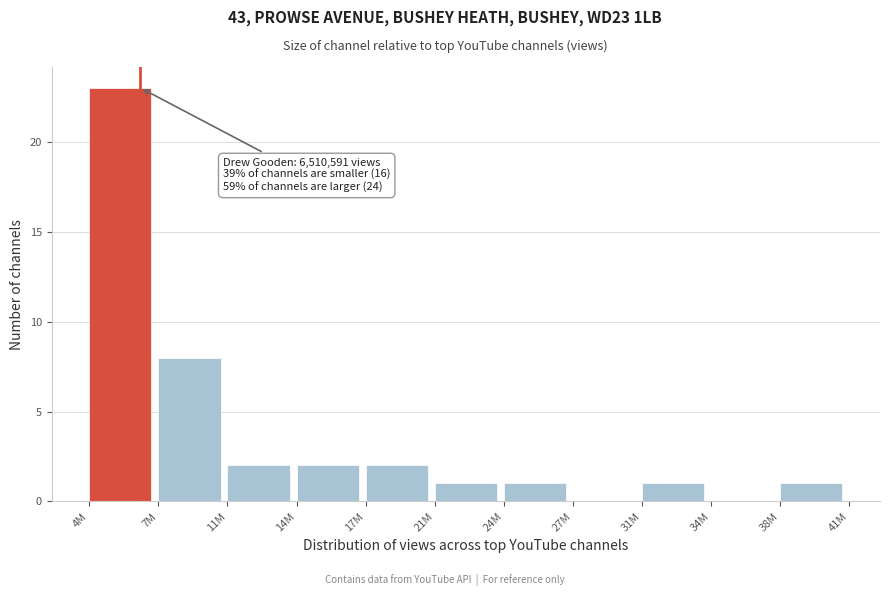

Reading left to right, extract all data points from this chart.

4M=23	7M=8	11M=2	14M=2	17M=2	21M=1	24M=1	27M=0	31M=1	34M=0	38M=1